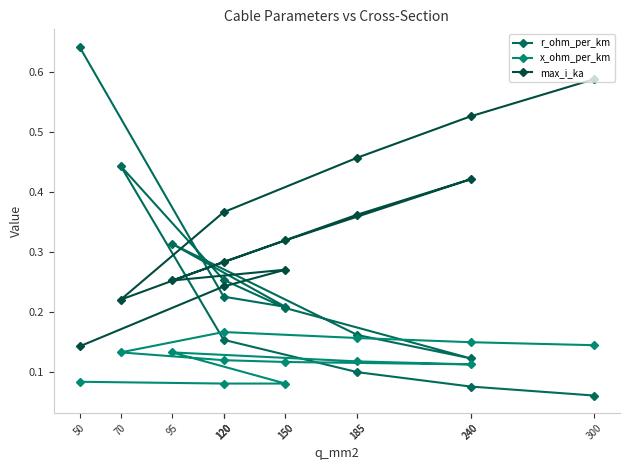

Where do r_ohm_per_km and max_i_ka first cross each other?

50 and 120